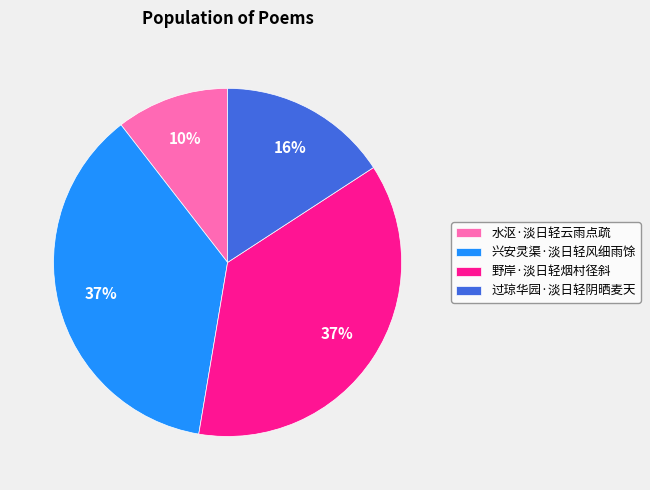

Is there any slice that represents more than half of the pie?

No